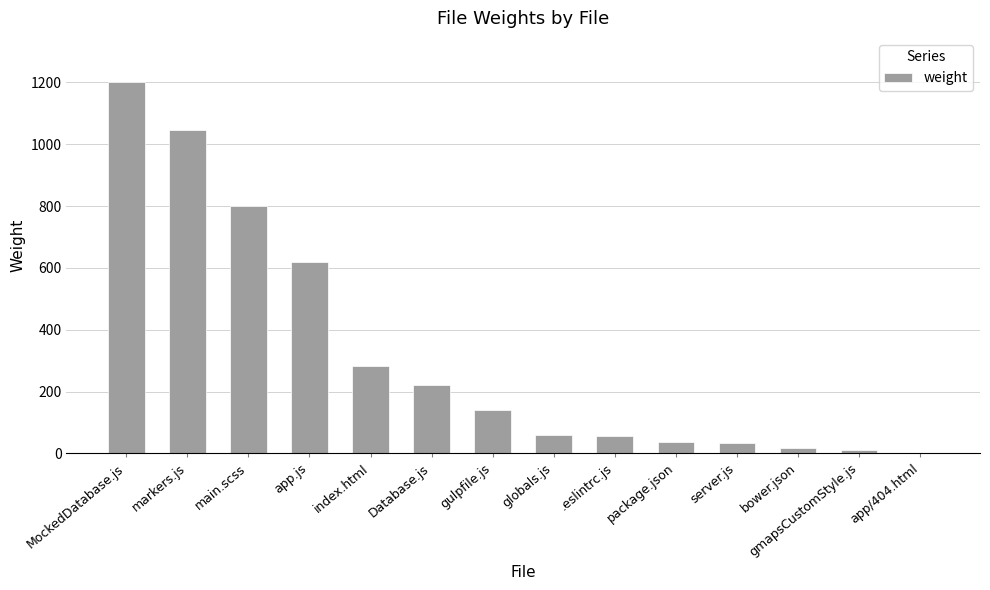

Read the value at globals.js.

58